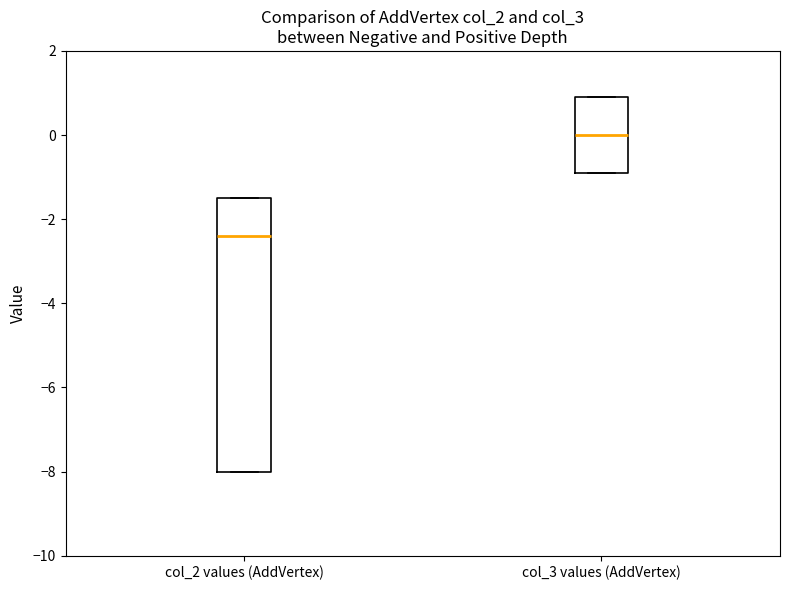

Reading left to right, transcribe this box plot: for each box, give where its median line is, the range the box spans, and where its two whiskers end, as read against the y-axis. The values are not printed on the chart, so give them approximately, as read against the axis.

col_2 values (AddVertex): median -2.4, box -8.0 to -1.4, whiskers -8.0 to -1.4
col_3 values (AddVertex): median 0.0, box -0.8 to 1.0, whiskers -0.8 to 1.0